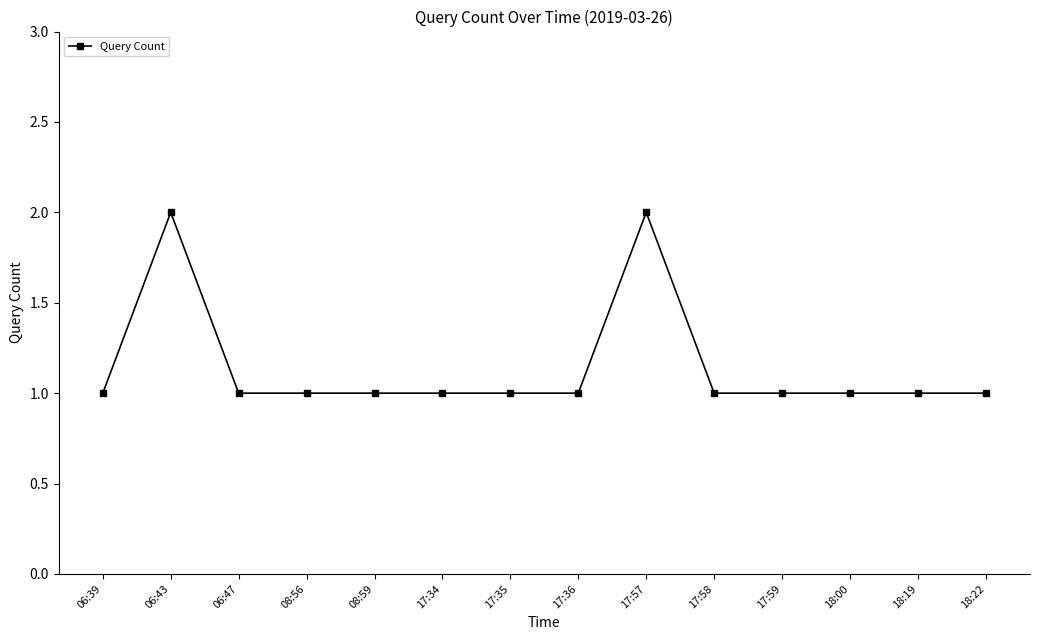

True or false: the data shows 2 at 08:59.

False